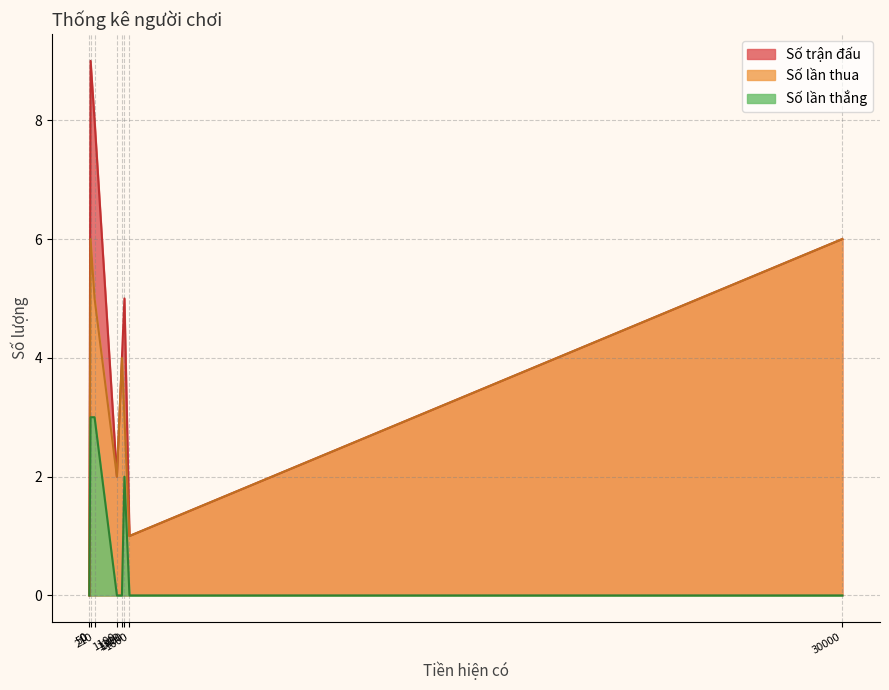

Which series has the largest total across all categories?

Số trận đấu